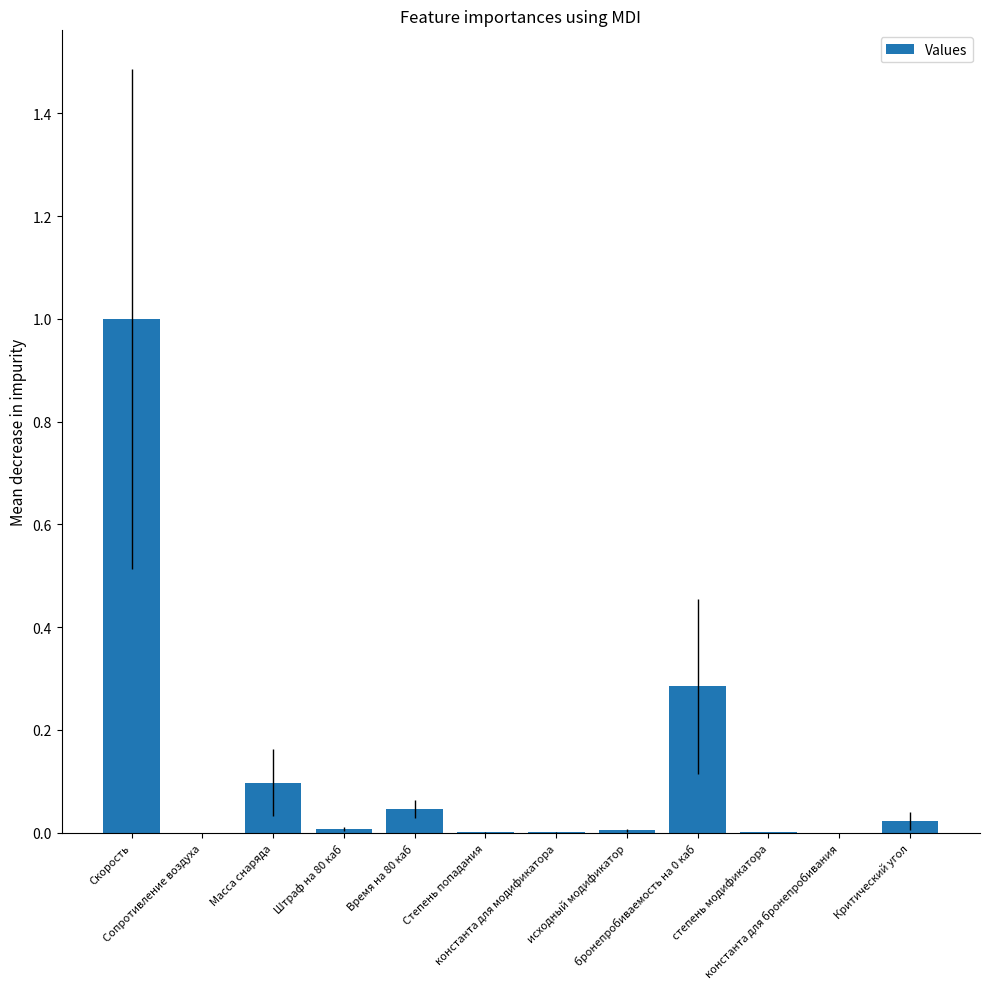

Are the bars horizontal?

No